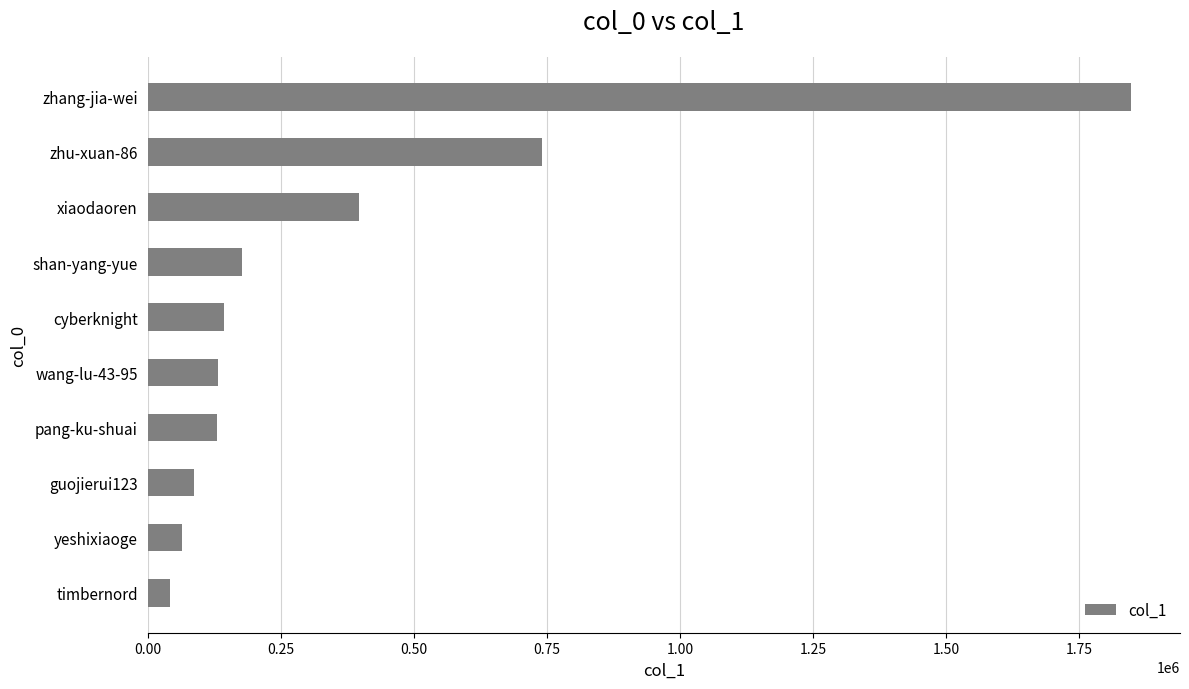

Does the chart contain stacked bars?

No